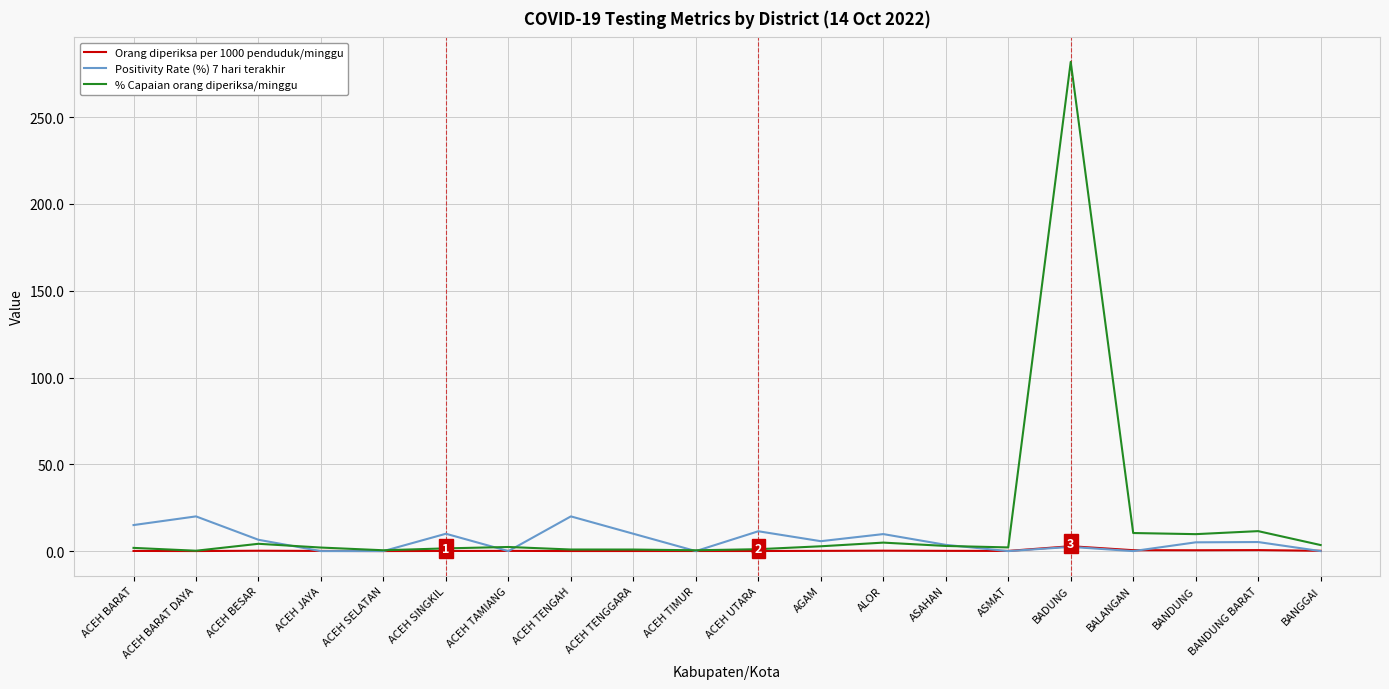

At which category is the sum across all series the highest?

BADUNG